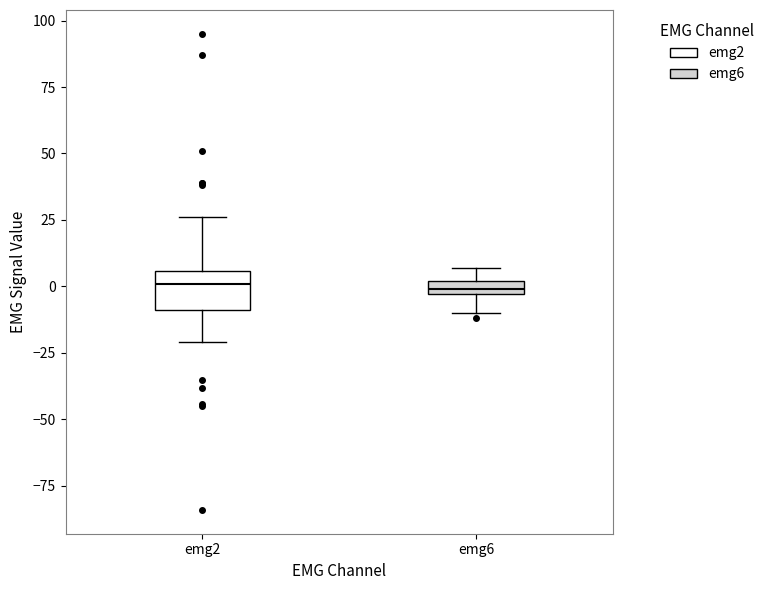

Where is the lower edge of the box for emg6 on the y-axis? The values are not printed on the chart, so give them approximately, as read against the axis.

-5